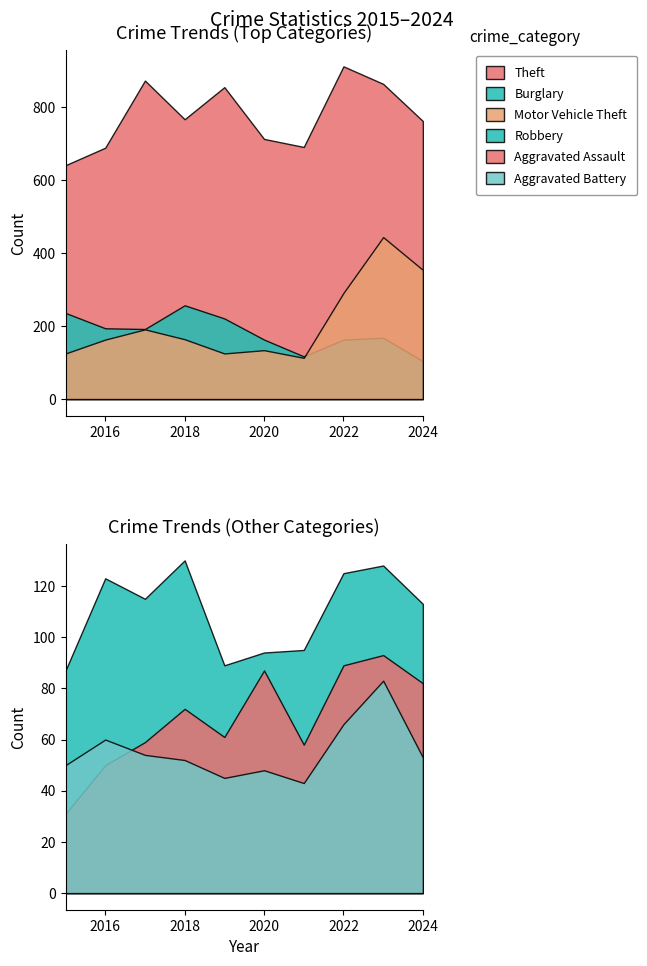

At 2021, list the series in order from largest to smallest.

Theft, Burglary, Motor Vehicle Theft, Robbery, Aggravated Assault, Aggravated Battery